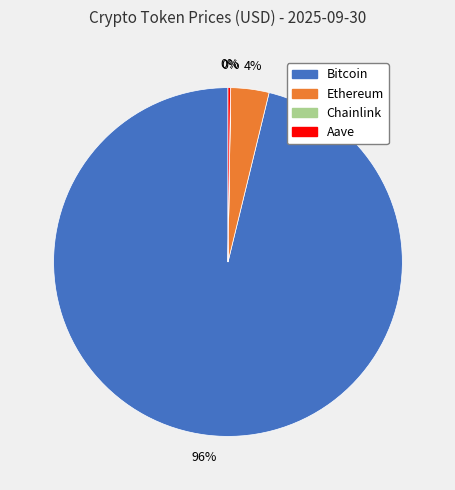

Does Bitcoin represent more than half of the total?

Yes